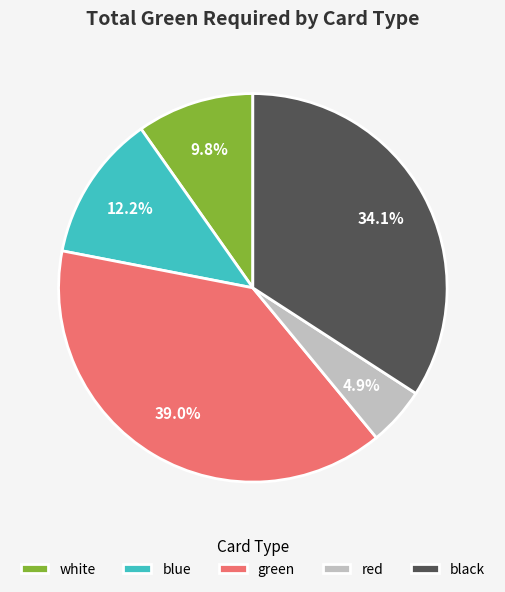

To the nearest percent, what percentage of the pie is blue?

12%